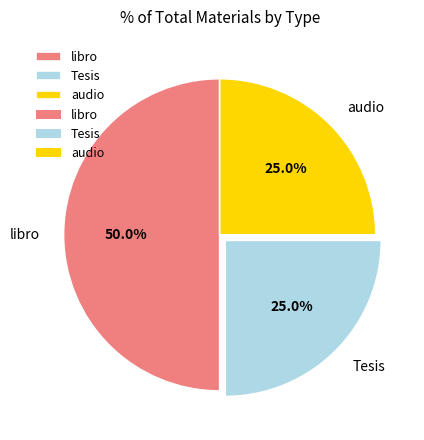

Combined, what portion of the pie is Tesis and libro?

75.0%